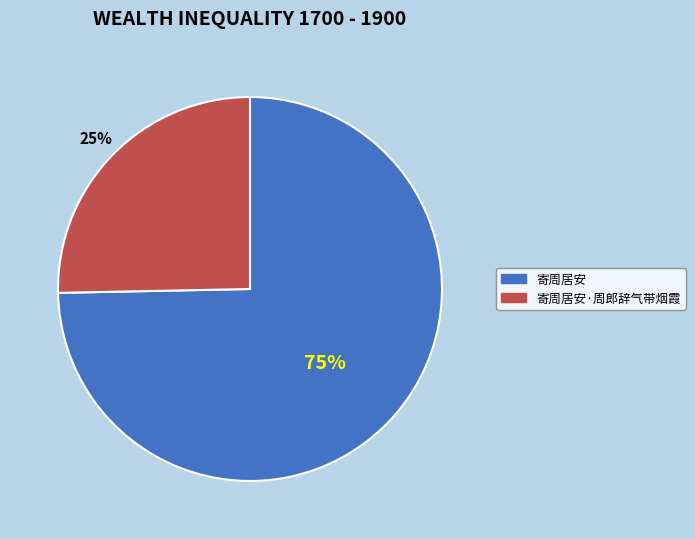

Do 寄周居安 and 寄周居安·周郎辞气带烟霞 together represent more than half of the pie?

Yes